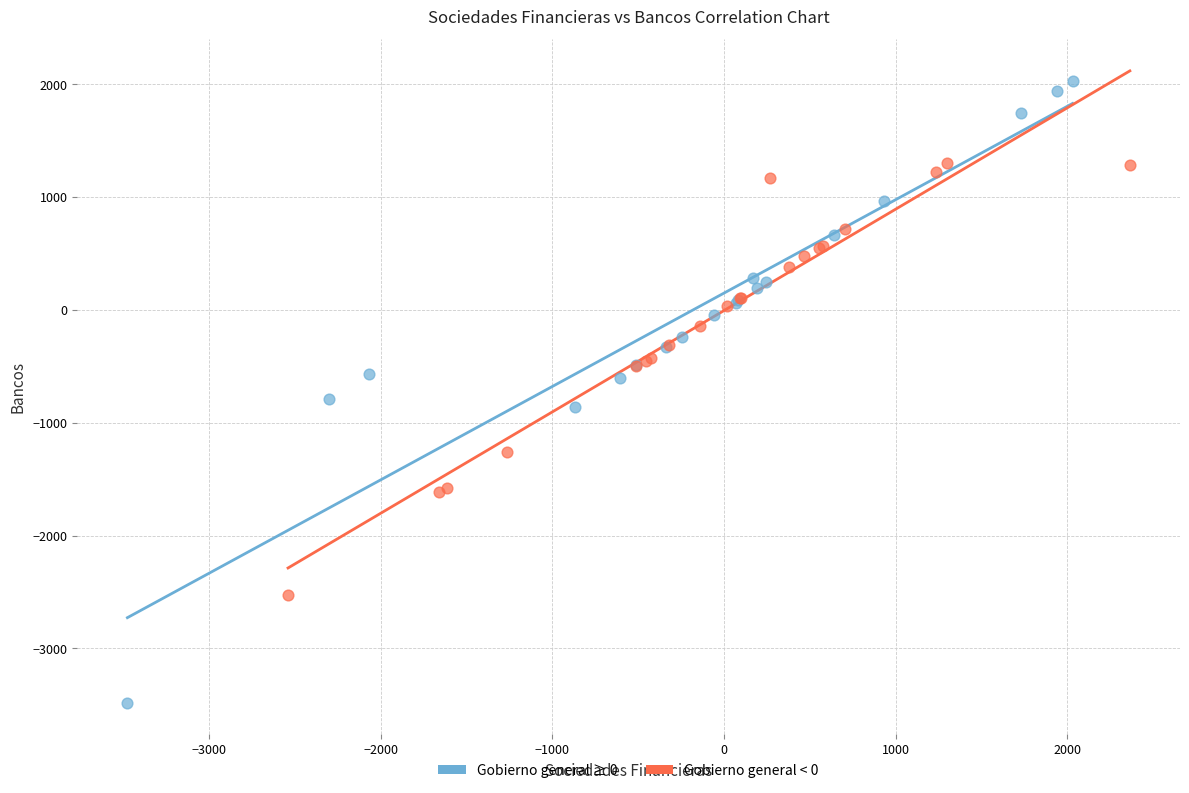

Which series has the widest spread of Y values?

Gobierno general ≥ 0